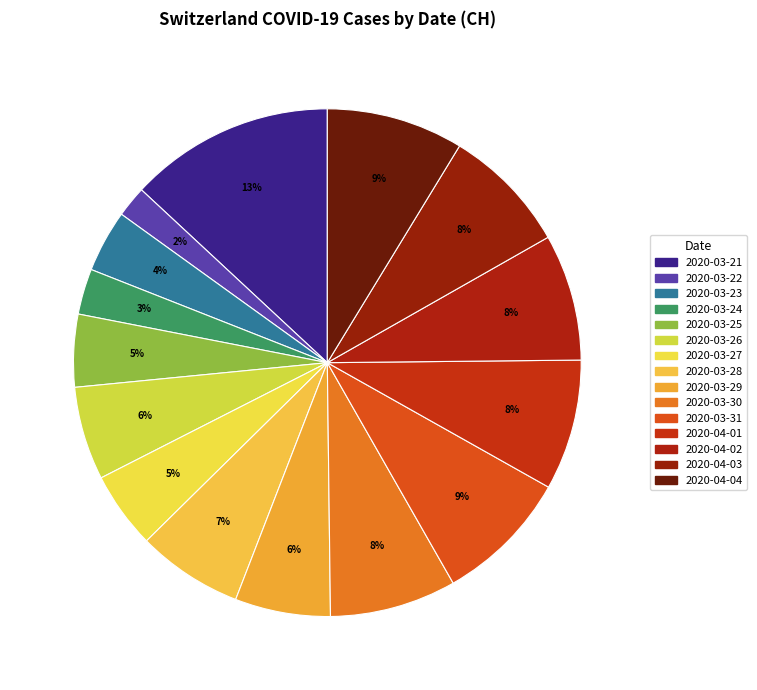

How many segments does this pie chart have?

15